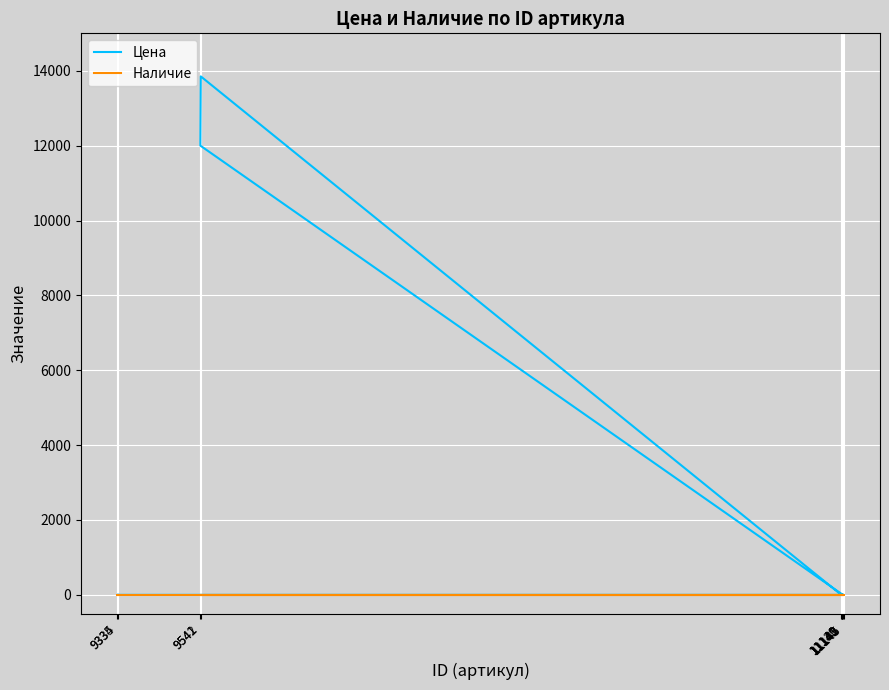

What is the average value of the Цена series?

2585